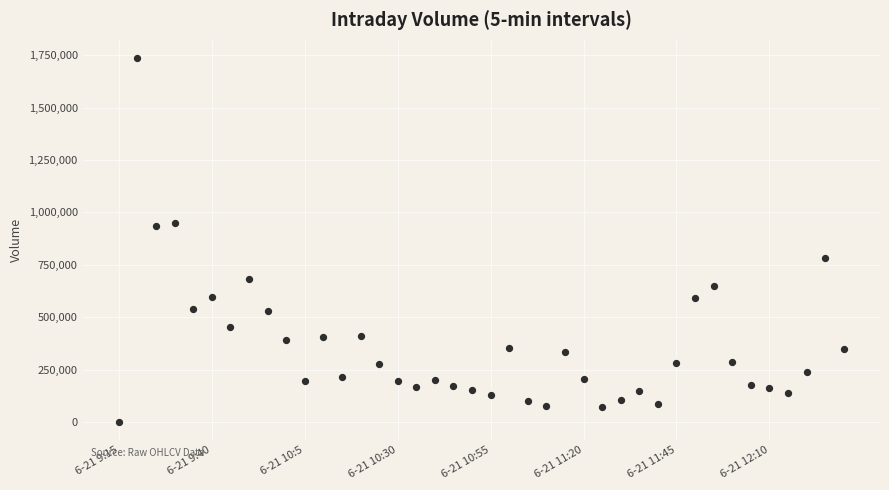

What is the range of Y values (max minus min)?

1736271